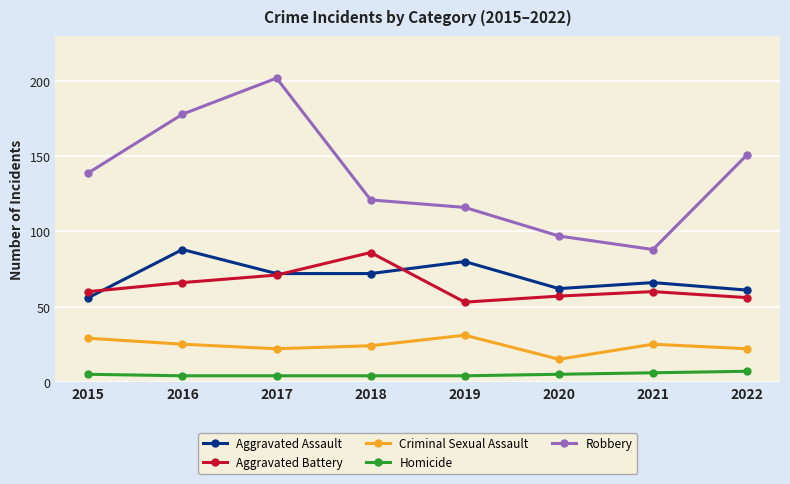

True or false: Homicide and Aggravated Battery intersect in this chart.

False